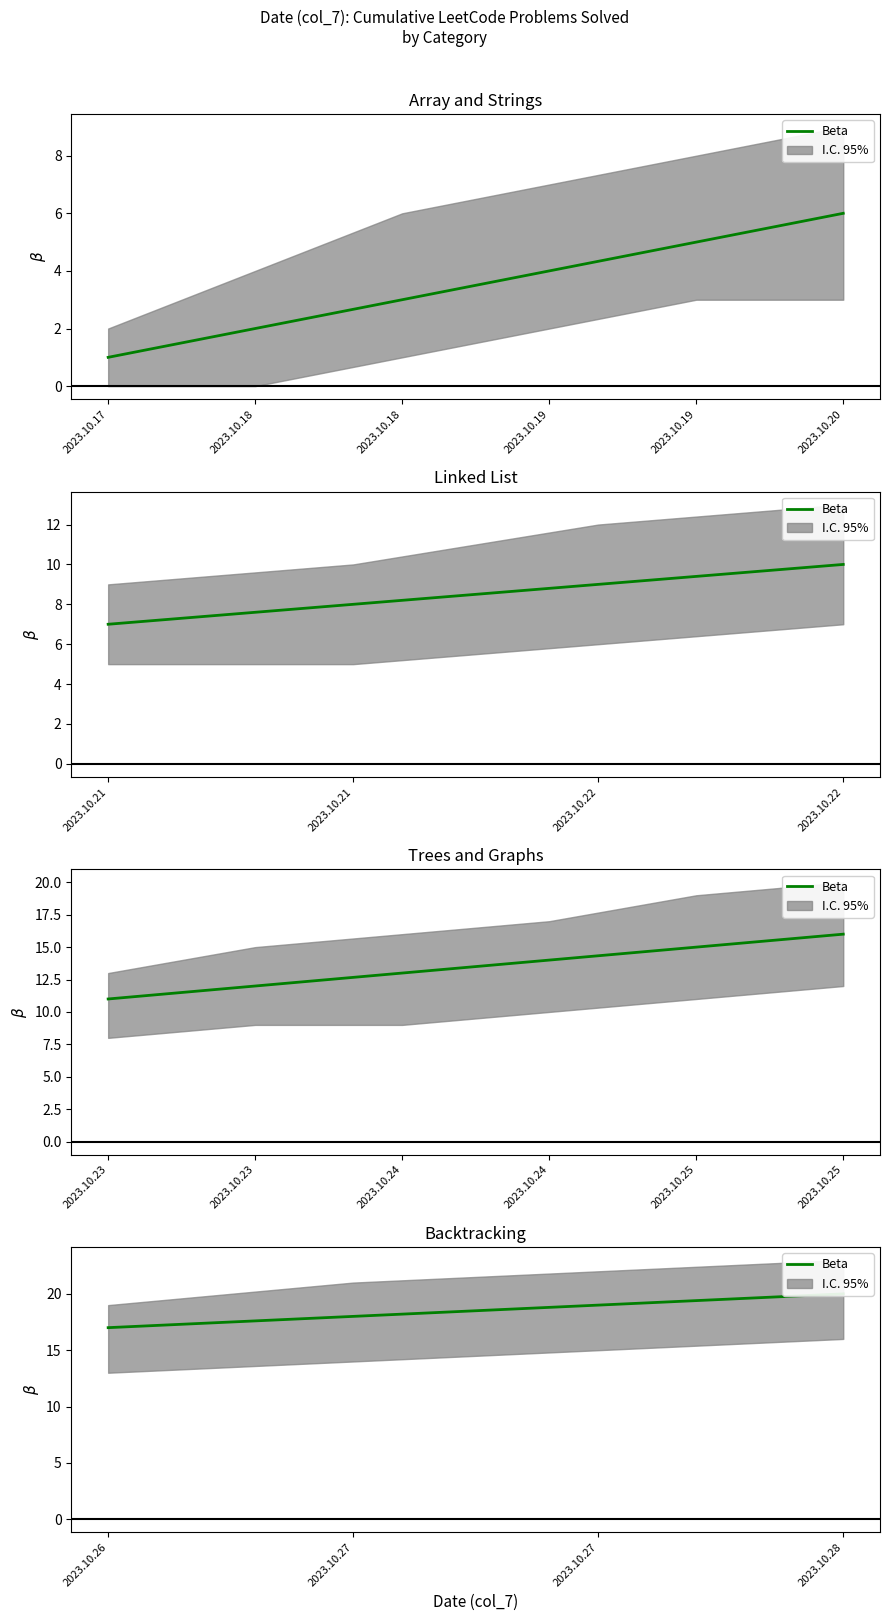

Is this an area chart (filled region under the line)?

No